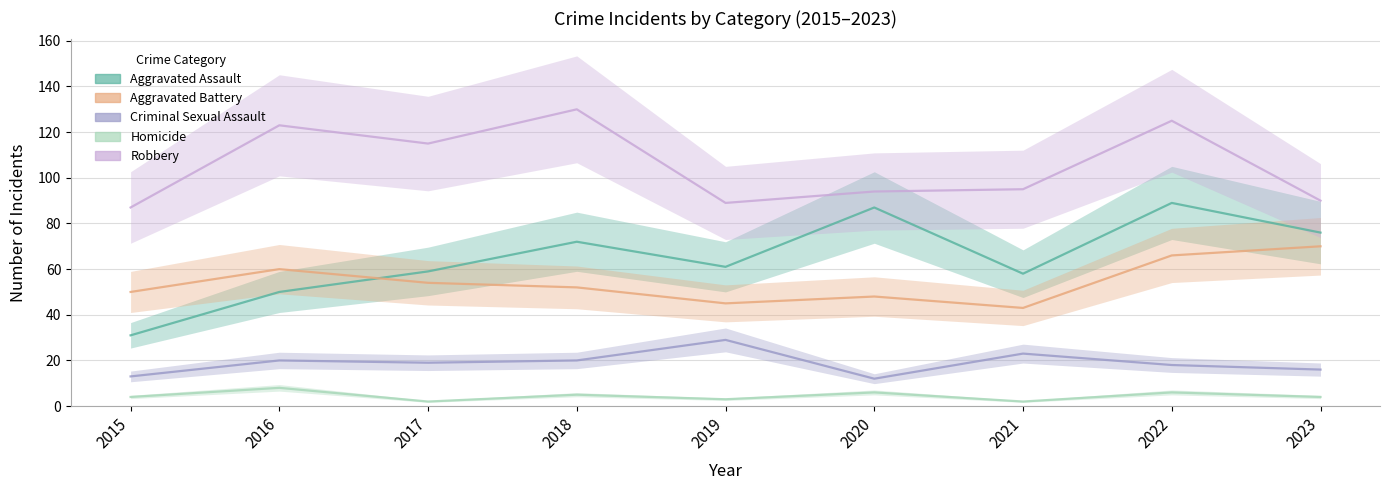

What is the difference between the maximum and minimum values in the Aggravated Battery series?

27